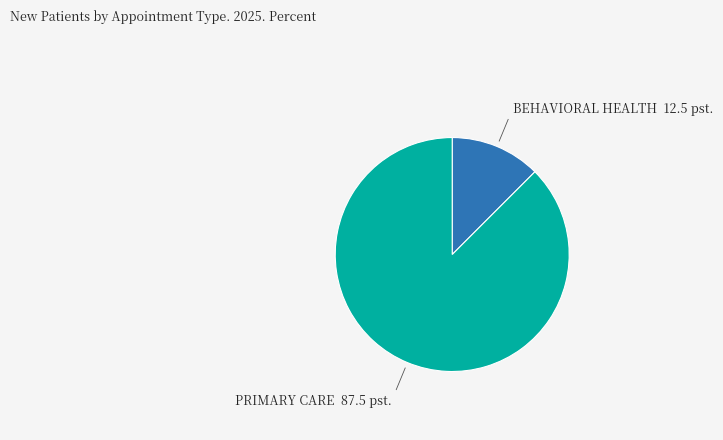

Count the number of slices in the pie.

2